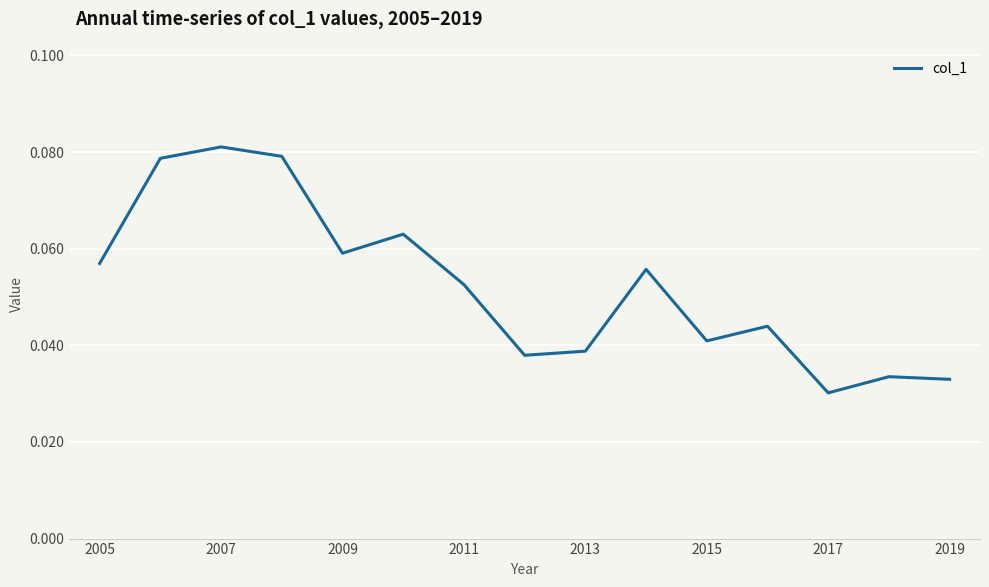

Is this an area chart (filled region under the line)?

No